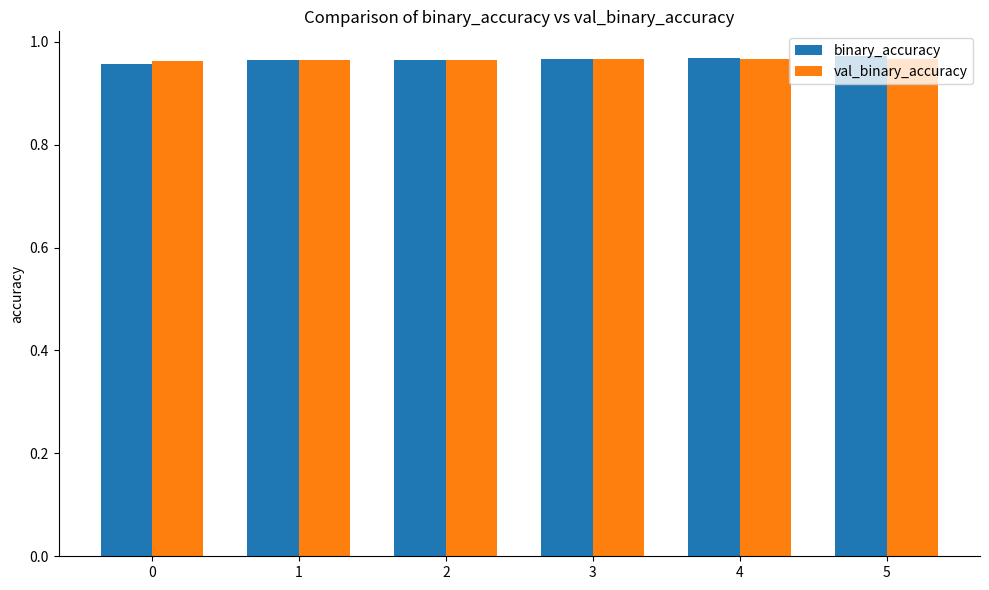

True or false: val_binary_accuracy has a value of 0.5 at 4.

False